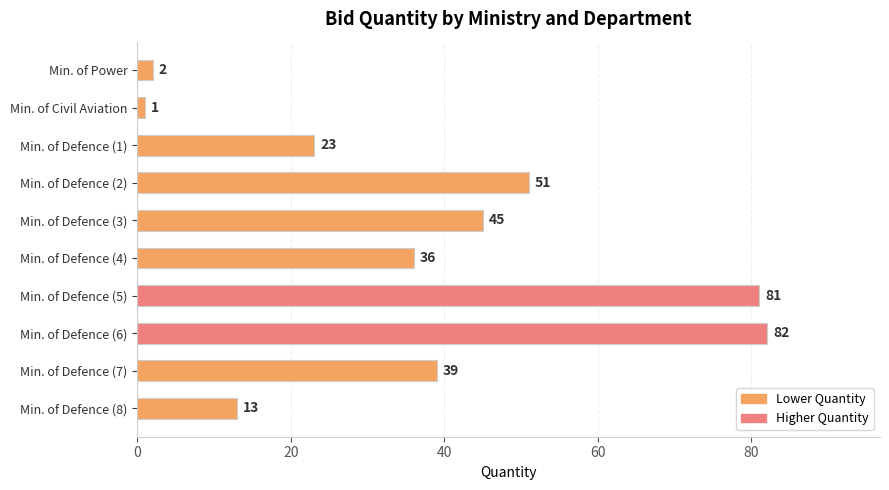

What is the approximate value at Min. of Defence (6), to the nearest 5?

80